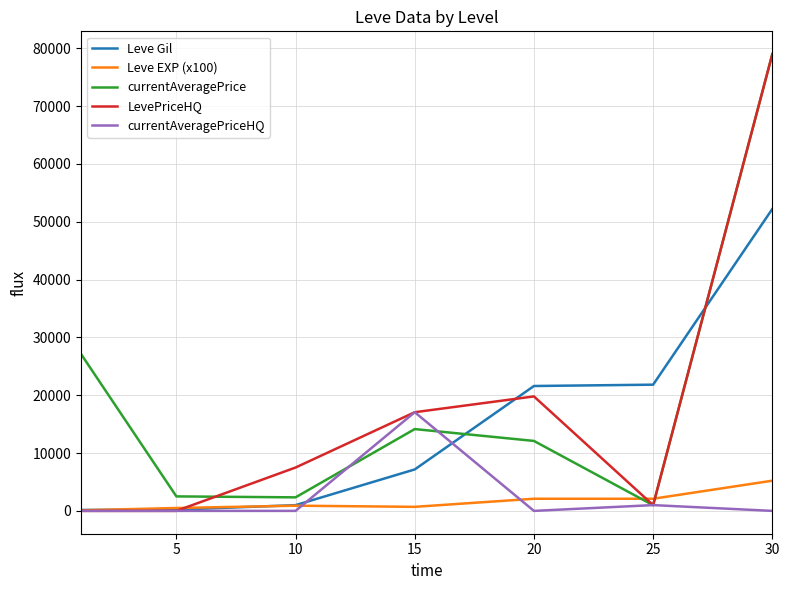

True or false: currentAveragePrice and currentAveragePriceHQ cross at least once.

True